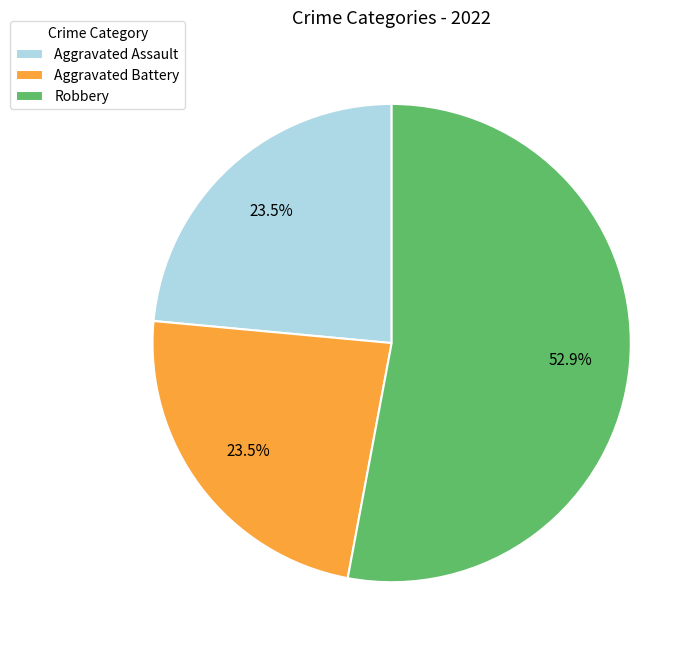

Which category has the biggest portion of the pie?

Robbery